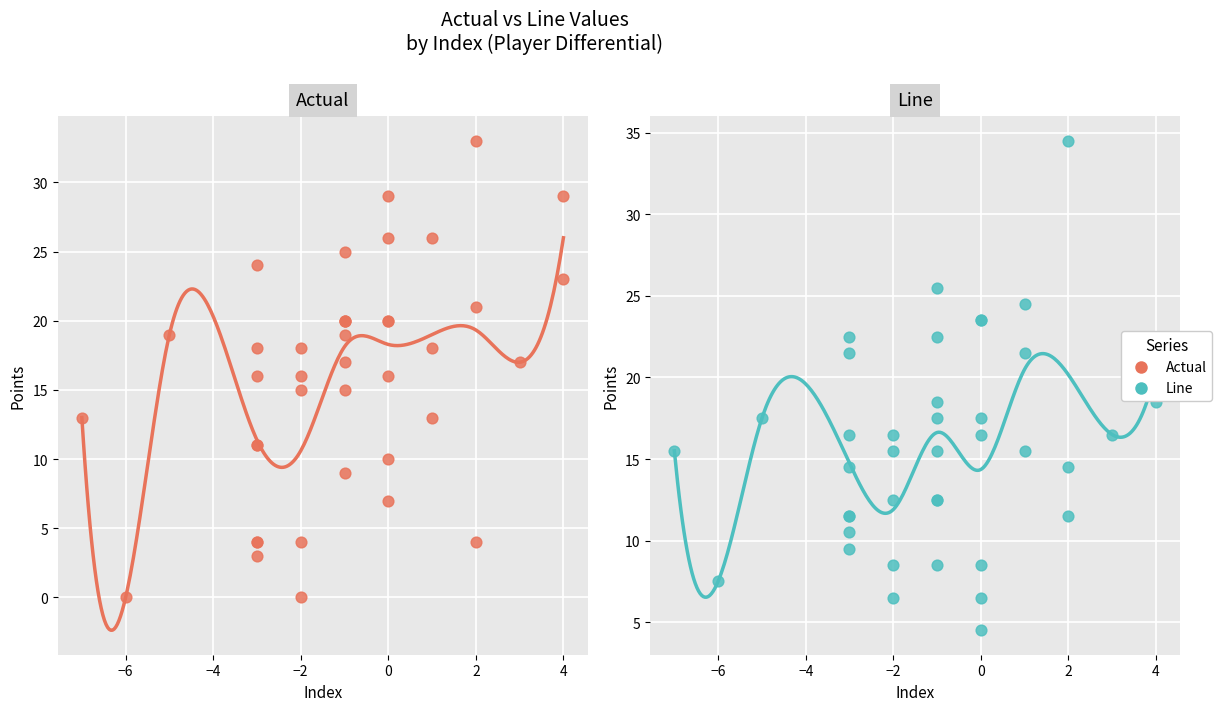

Which series has the largest total across all categories?

Actual